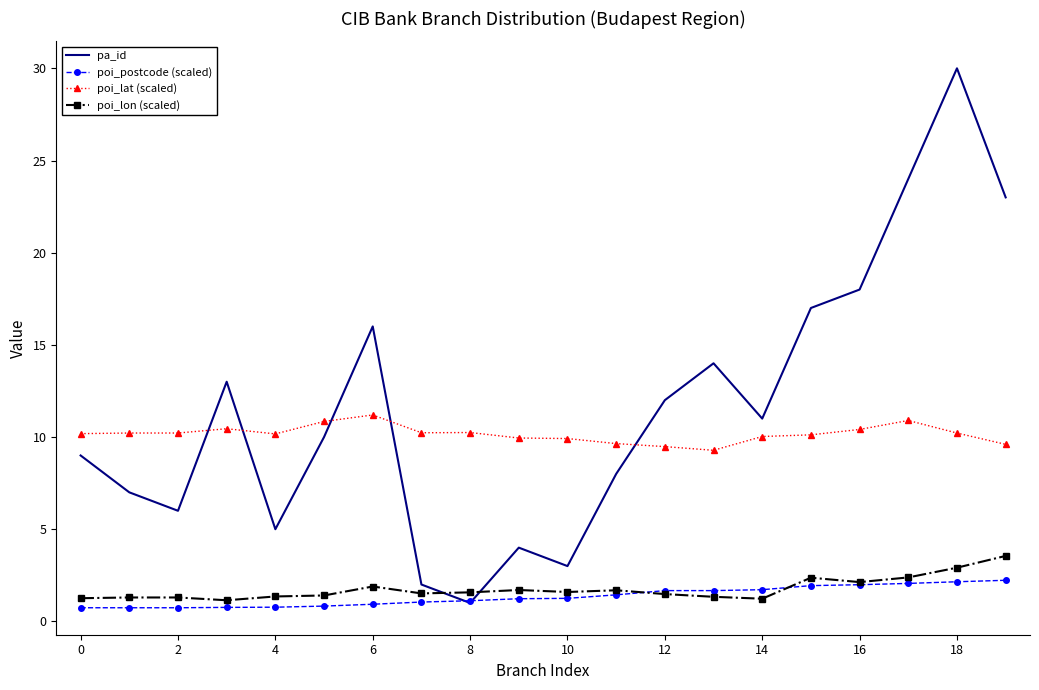

Which series has the widest spread of values?

pa_id